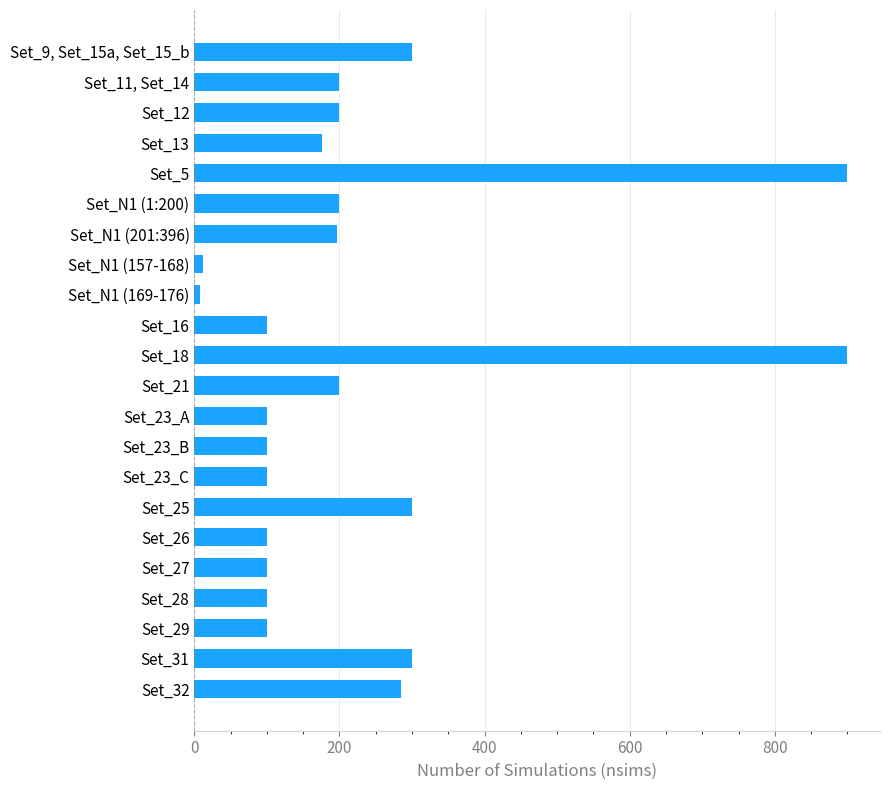

What is the maximum value shown in the chart?

900